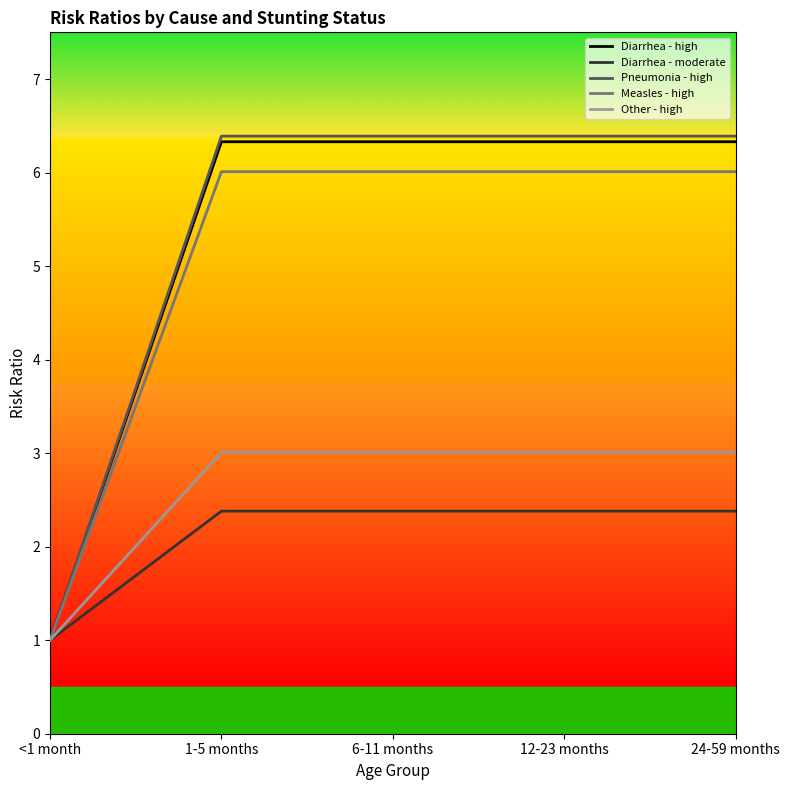

Is it true that Pneumonia - high equals 6.4 at 1-5 months?

True